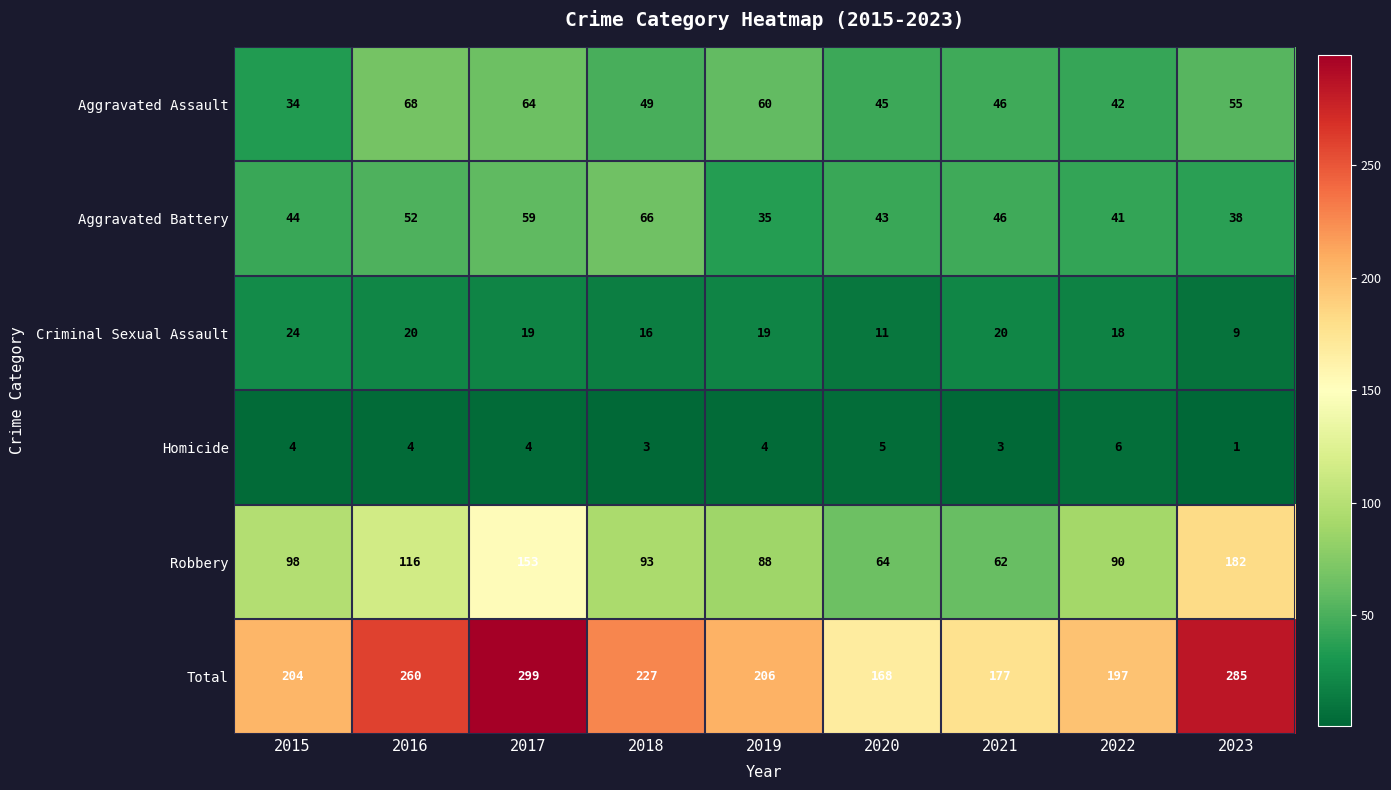

Which category has the lowest value across all series?

2023